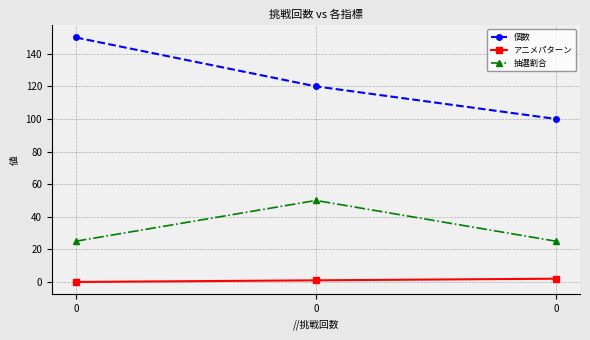

List the series in order of their peak value, lowest first.

アニメパターン, 抽選割合, 個数